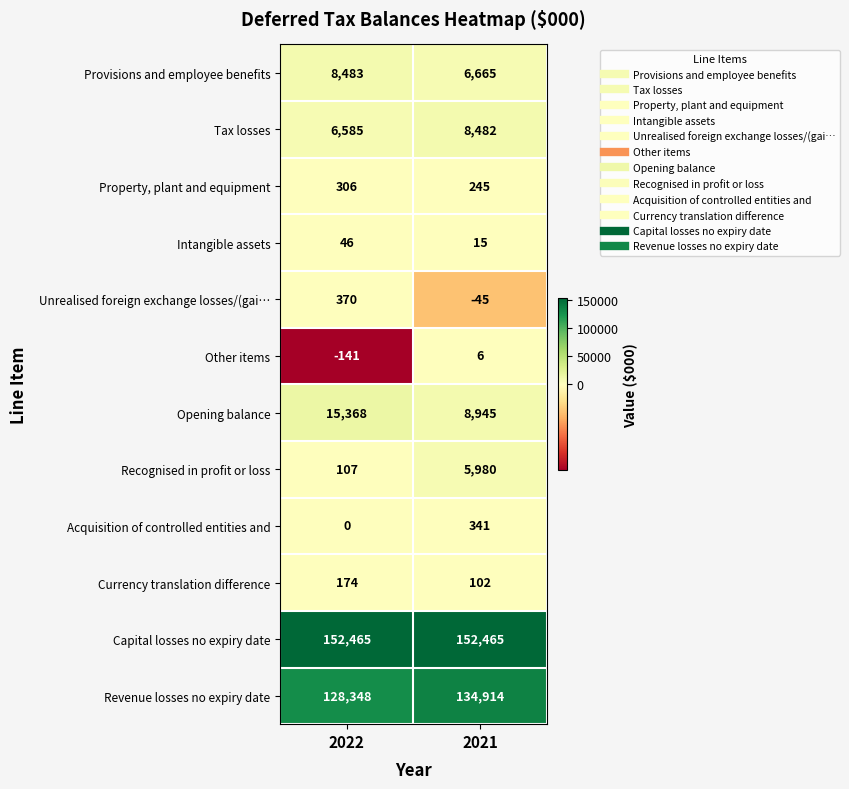

How many values in Unrealised foreign exchange losses/(gai… are below zero?

1